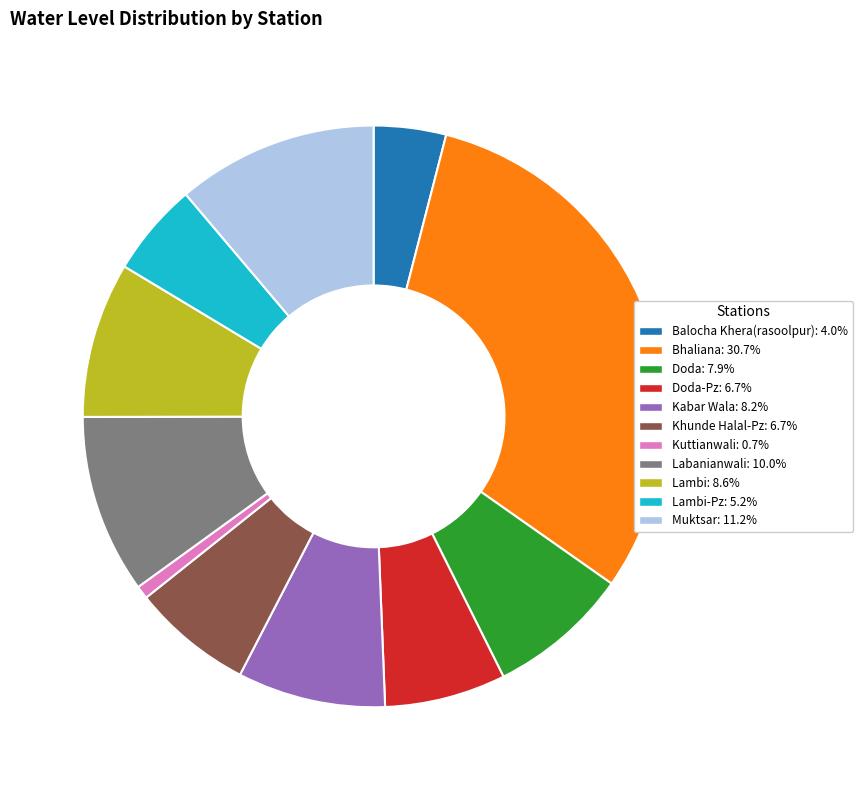

Count the number of slices in the pie.

11